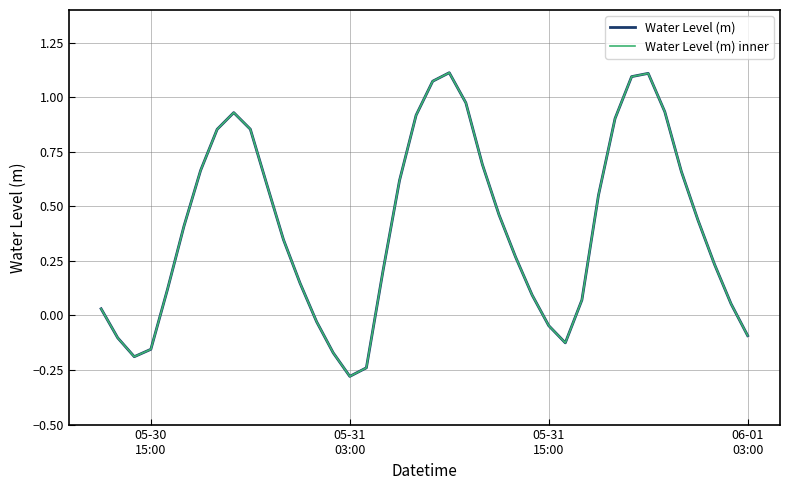

What is the lowest value of the Water Level (m) series?

-0.3